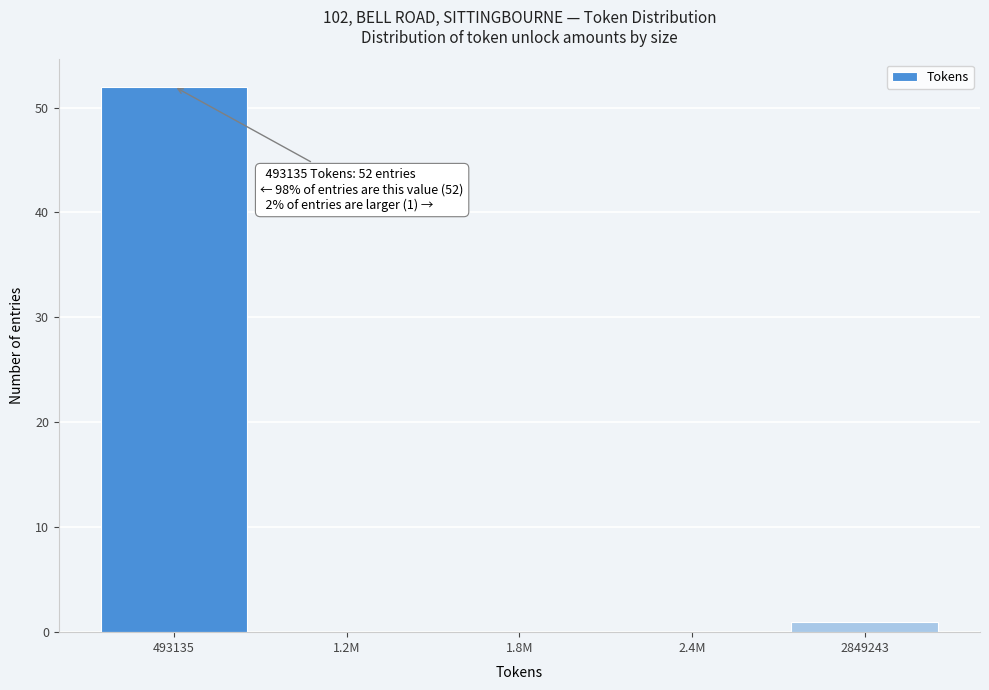

Reading left to right, extract all data points from this chart.

493135=52	1.2M=0	1.8M=0	2.4M=0	2849243=1